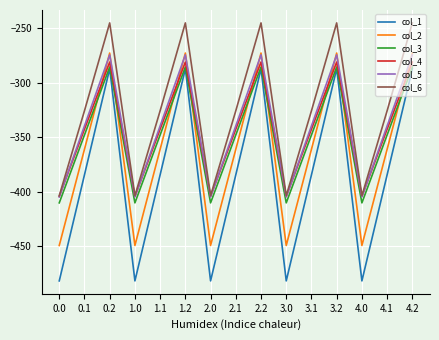

Is it true that col_2 equals -361.1 at 4.1?

True